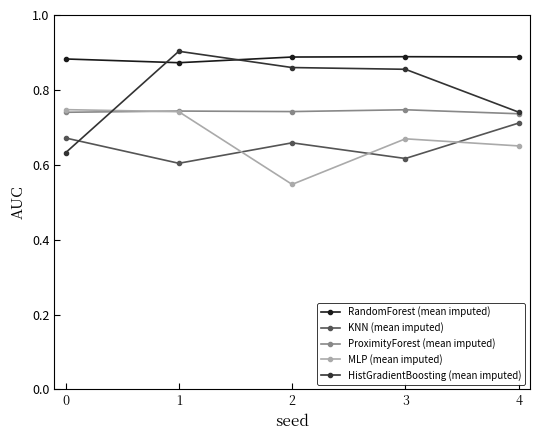

What are all the series names shown in the legend?

RandomForest (mean imputed), KNN (mean imputed), ProximityForest (mean imputed), MLP (mean imputed), HistGradientBoosting (mean imputed)